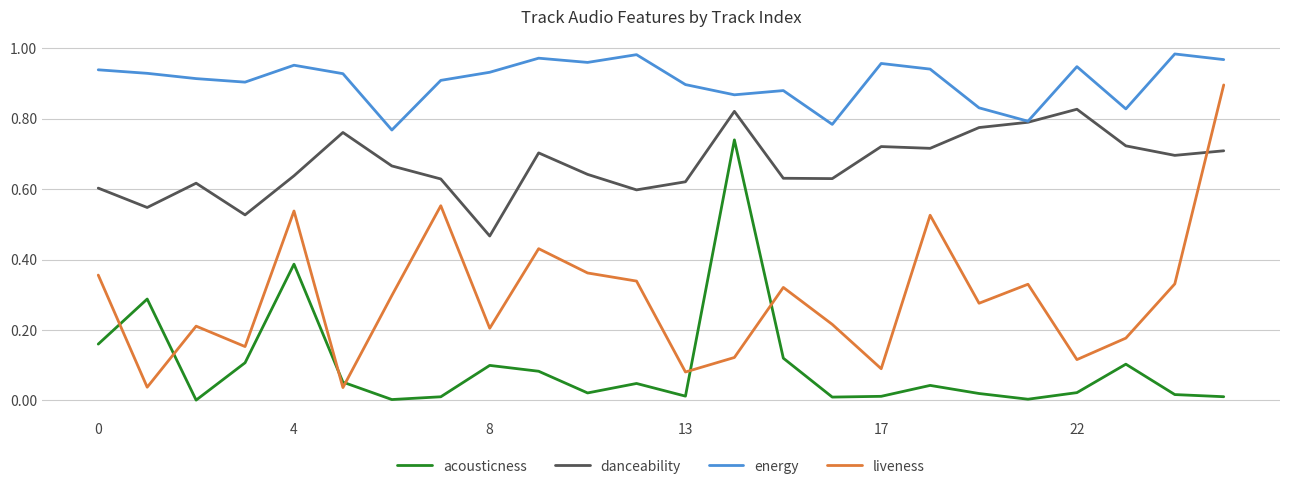

Which series has the largest range (max minus min)?

liveness